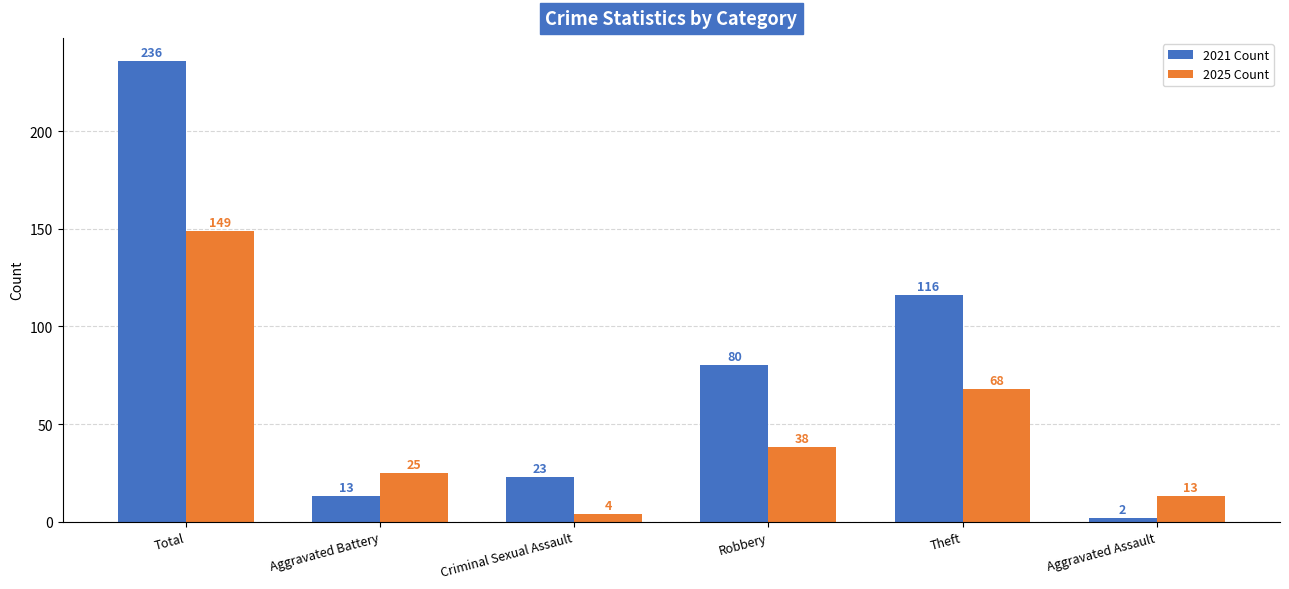

What is the total value across all series at Aggravated Assault?

15